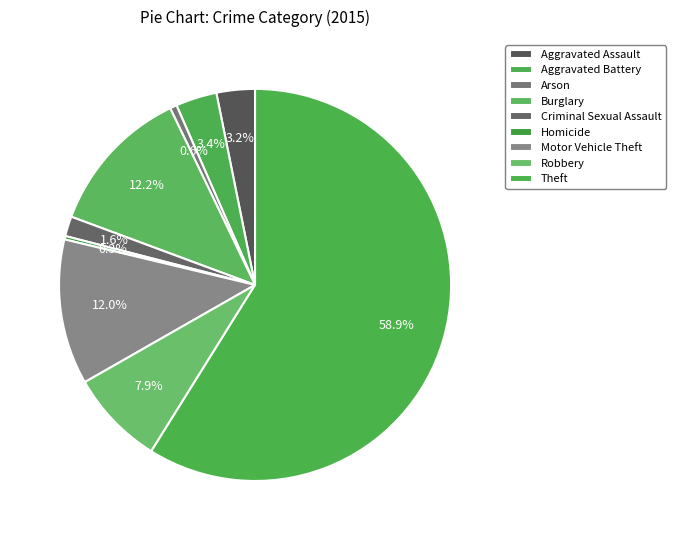

How many segments does this pie chart have?

9